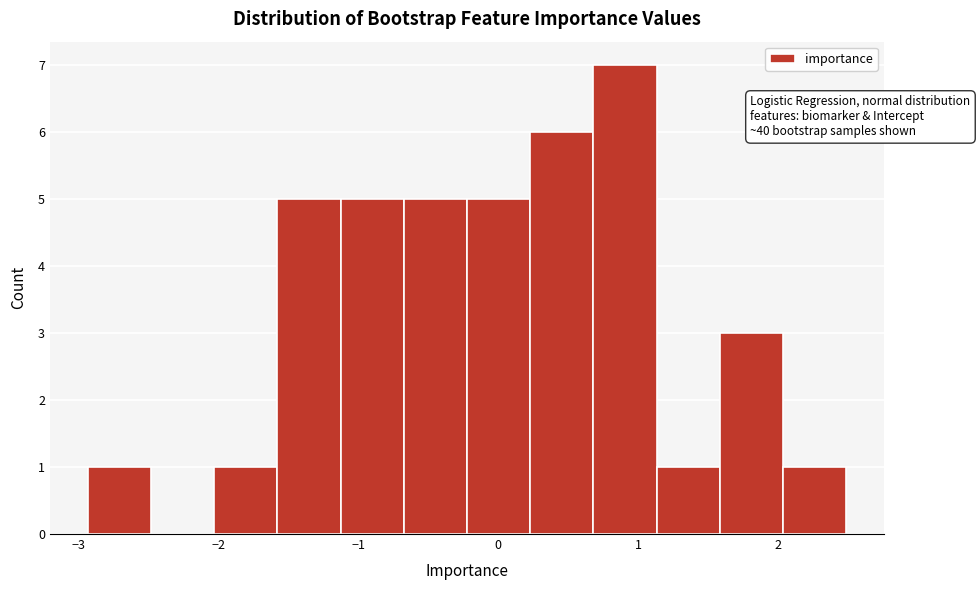

Over which range of the x-axis is the bar tallest?

0.7 to 1.1